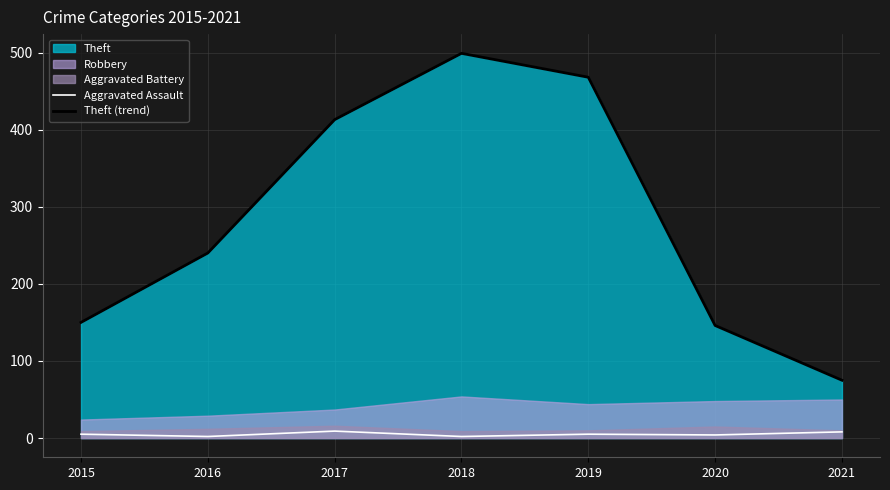

Is the value of Theft (trend) at 2019 greater than the value of Aggravated Assault at 2018?

Yes